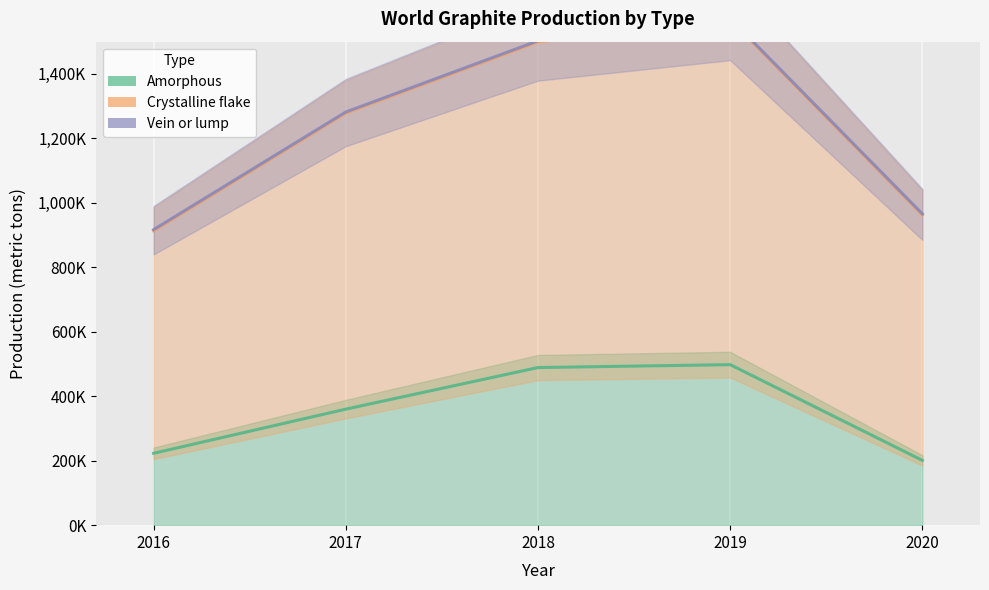

True or false: Vein or lump and Amorphous intersect in this chart.

False